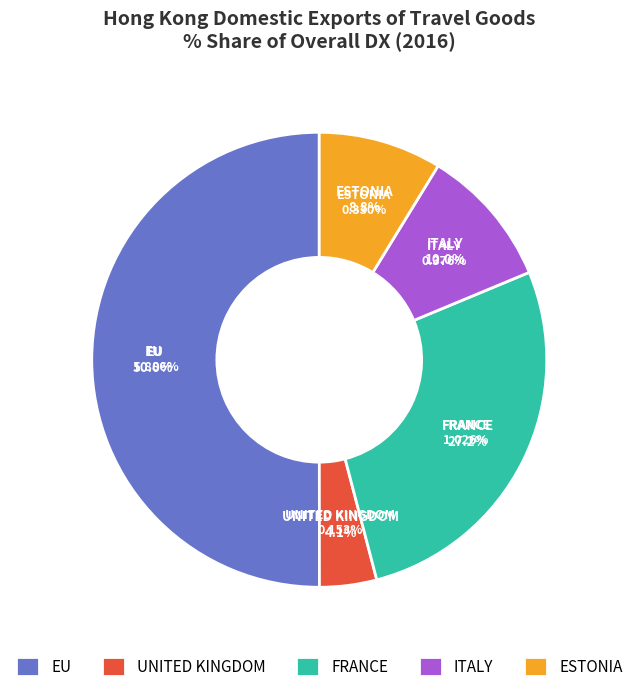

To the nearest percent, what percentage of the pie is ITALY?

10%